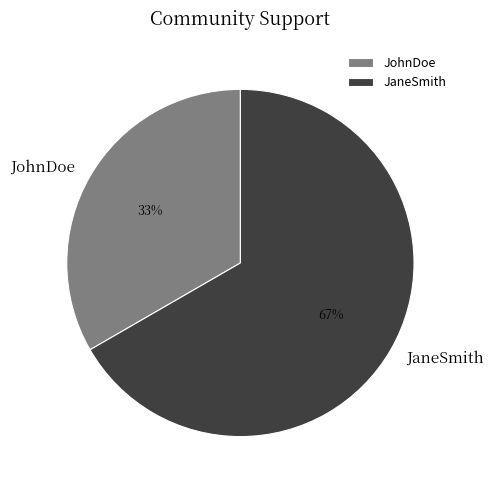

What is the largest slice in the pie chart?

JaneSmith